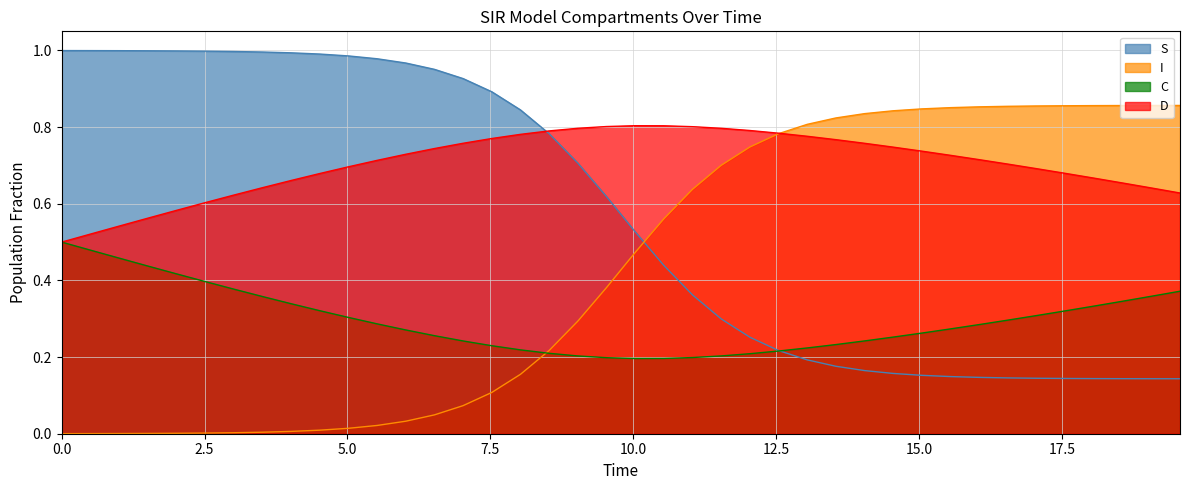

Which series has the largest total across all categories?

D